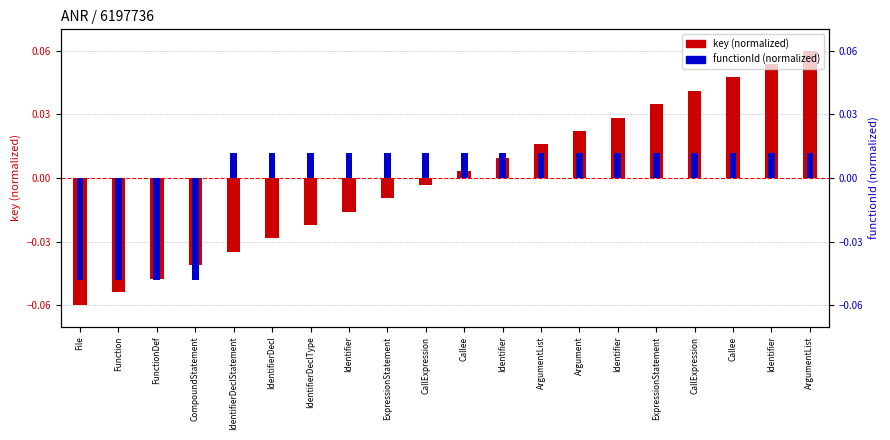

Between Function and Callee, which series saw the biggest shift?

key (normalized)